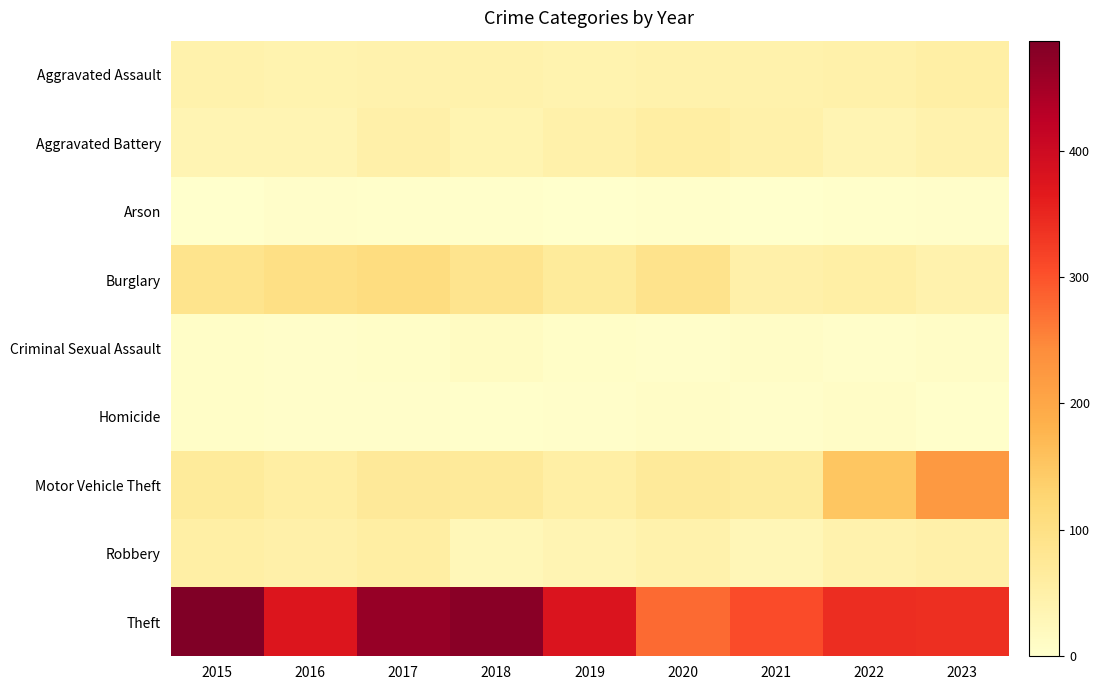

Reading left to right, what are all the values shown in this chart?

Aggravated Assault: 2015=45	2016=41	2017=42	2018=44	2019=40	2020=45	2021=44	2022=46	2023=54
Aggravated Battery: 2015=35	2016=36	2017=48	2018=37	2019=46	2020=56	2021=46	2022=35	2023=43
Arson: 2015=1	2016=4	2017=2	2018=3	2019=0	2020=2	2021=1	2022=2	2023=4
Burglary: 2015=88	2016=99	2017=107	2018=86	2019=68	2020=90	2021=49	2022=55	2023=43
Criminal Sexual Assault: 2015=7	2016=4	2017=7	2018=15	2019=6	2020=5	2021=8	2022=4	2023=9
Homicide: 2015=6	2016=4	2017=4	2018=3	2019=5	2020=8	2021=4	2022=9	2023=2
Motor Vehicle Theft: 2015=68	2016=57	2017=71	2018=70	2019=54	2020=70	2021=63	2022=152	2023=223
Robbery: 2015=54	2016=49	2017=56	2018=27	2019=36	2020=45	2021=29	2022=43	2023=48
Theft: 2015=487	2016=376	2017=463	2018=476	2019=377	2020=276	2021=308	2022=341	2023=339